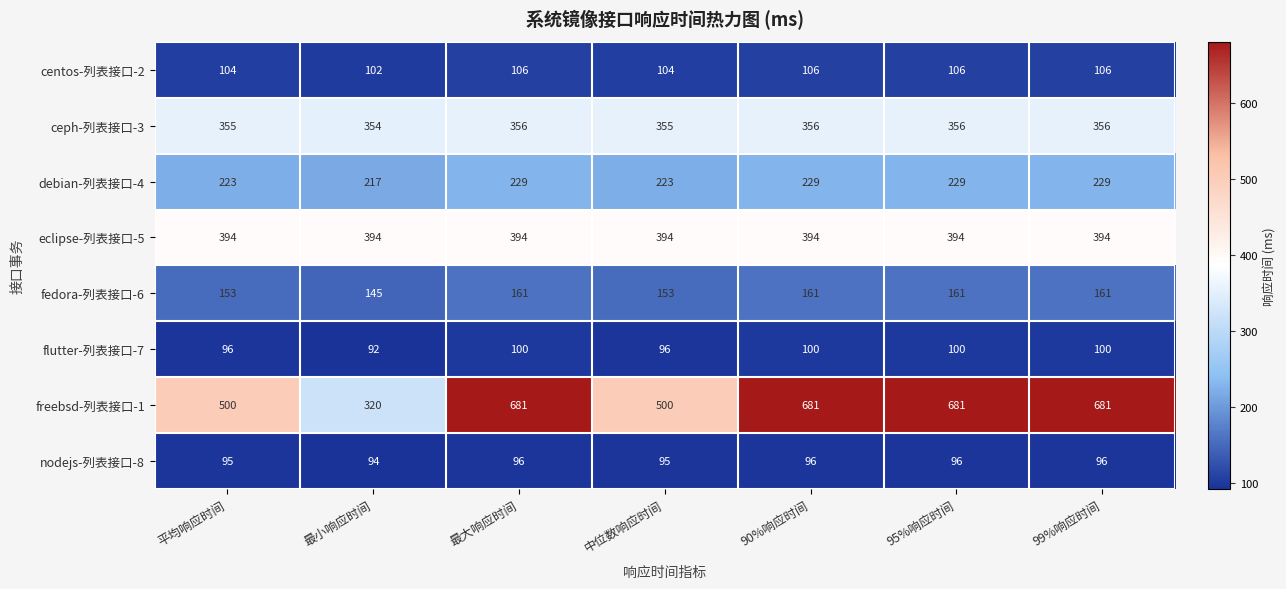

What is the greatest value displayed?

681